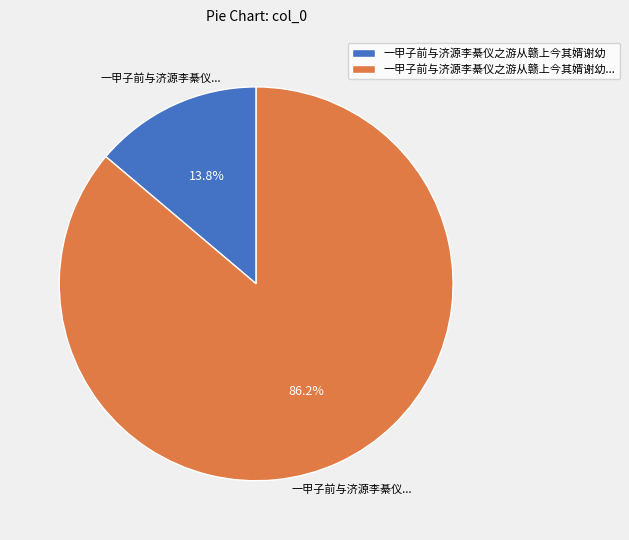

Which has a higher value, 一甲子前与济源李綦仪之游从赣上今其婿谢幼 or 一甲子前与济源李綦仪之游从赣上今其婿谢幼...?

一甲子前与济源李綦仪之游从赣上今其婿谢幼...